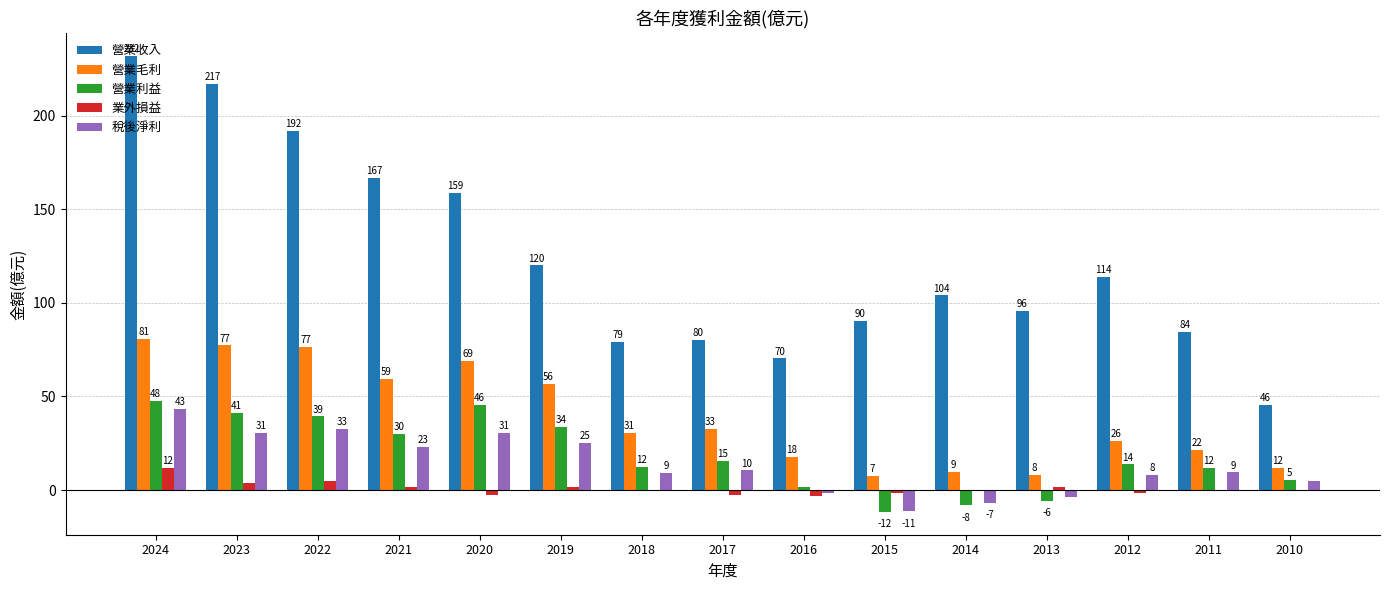

Which category has the lowest value across all series?

2015